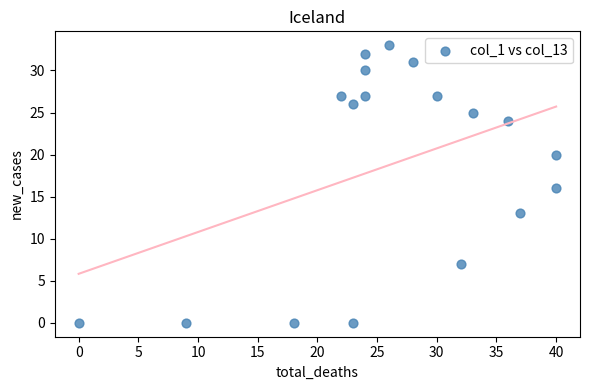

What is the range of X values (max minus min)?

40